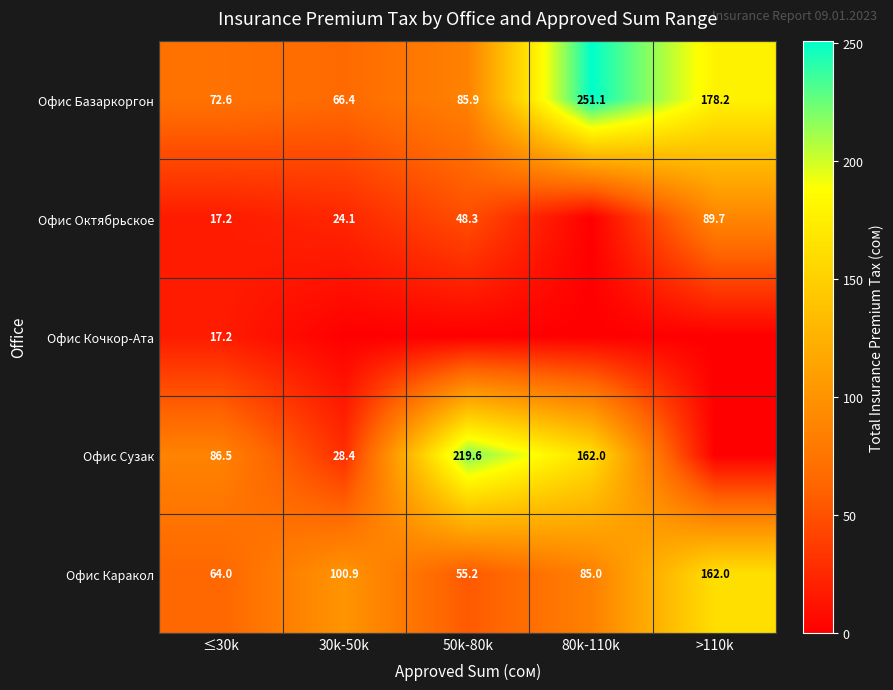

What is the difference between the maximum and minimum values in the Офис Каракол series?

106.8